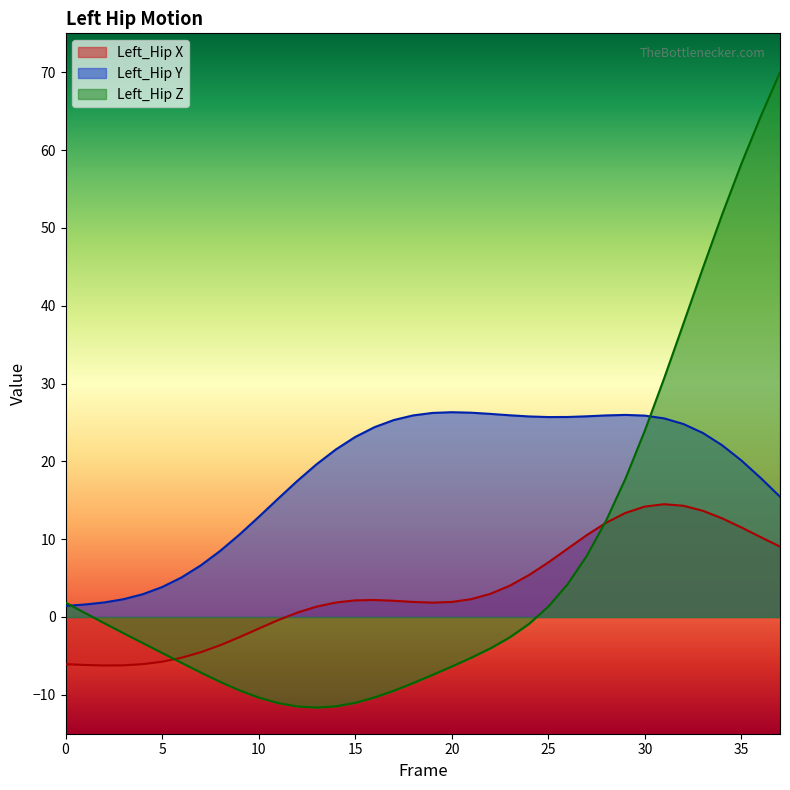

How many lines are shown in the chart?

3